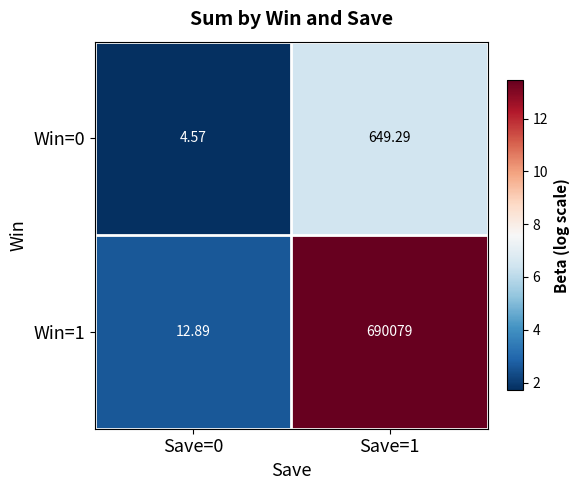

Is the value of Win=1 at Save=0 greater than the value of Win=0 at Save=1?

No